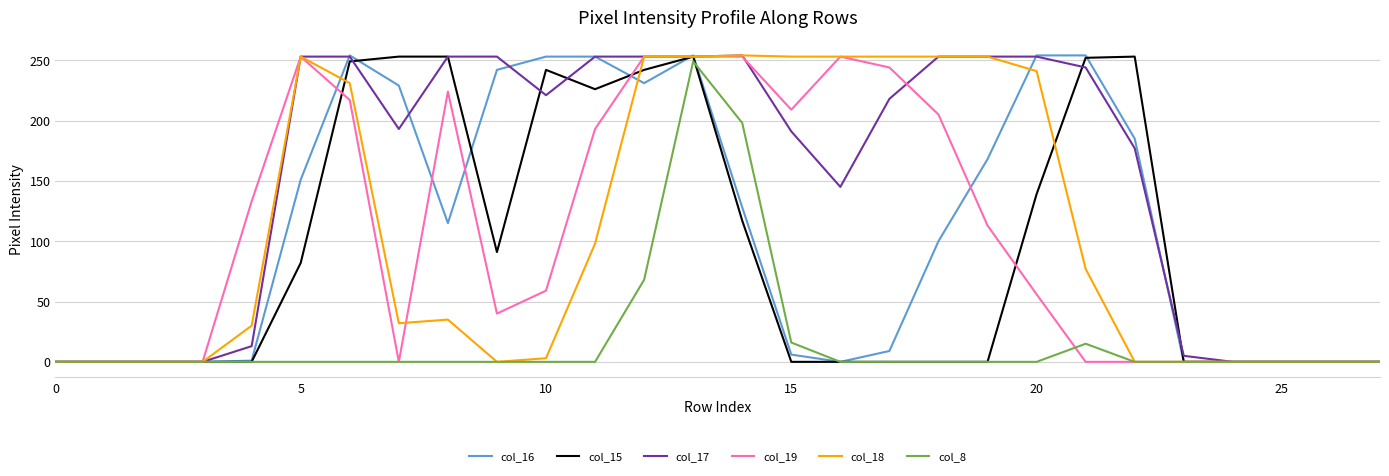

Which series has the largest total across all categories?

col_17